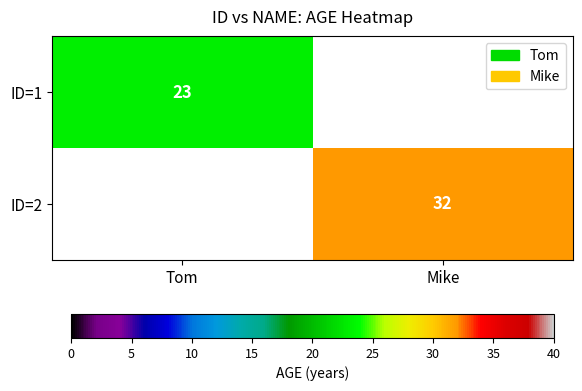

Which label corresponds to the largest value in the chart?

Mike